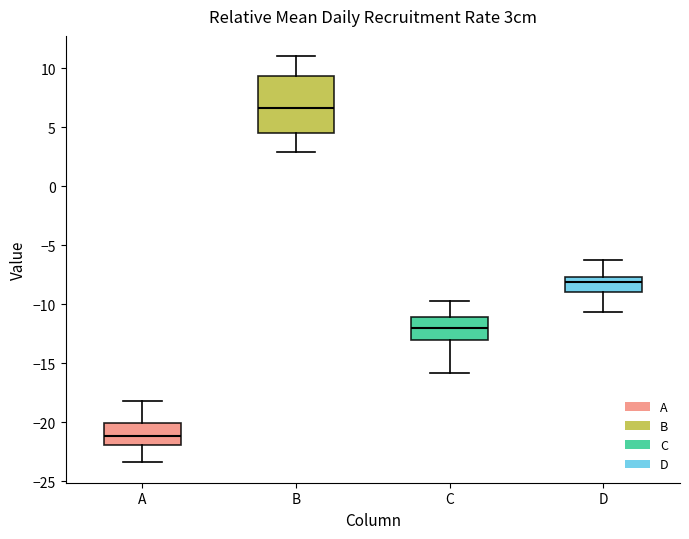

Which box has the lowest median line?

A